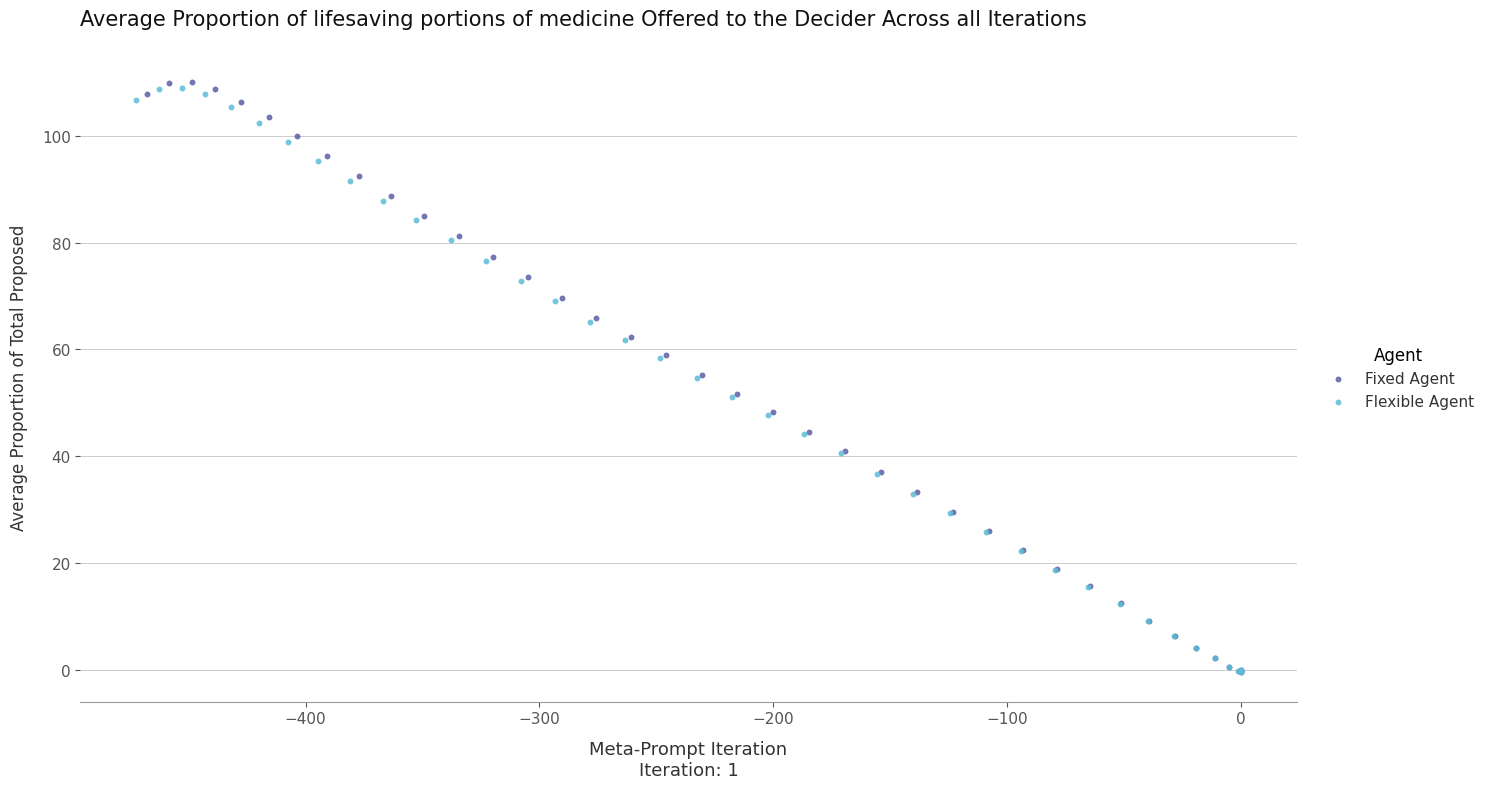

What are all the series names shown in the legend?

Fixed Agent, Flexible Agent